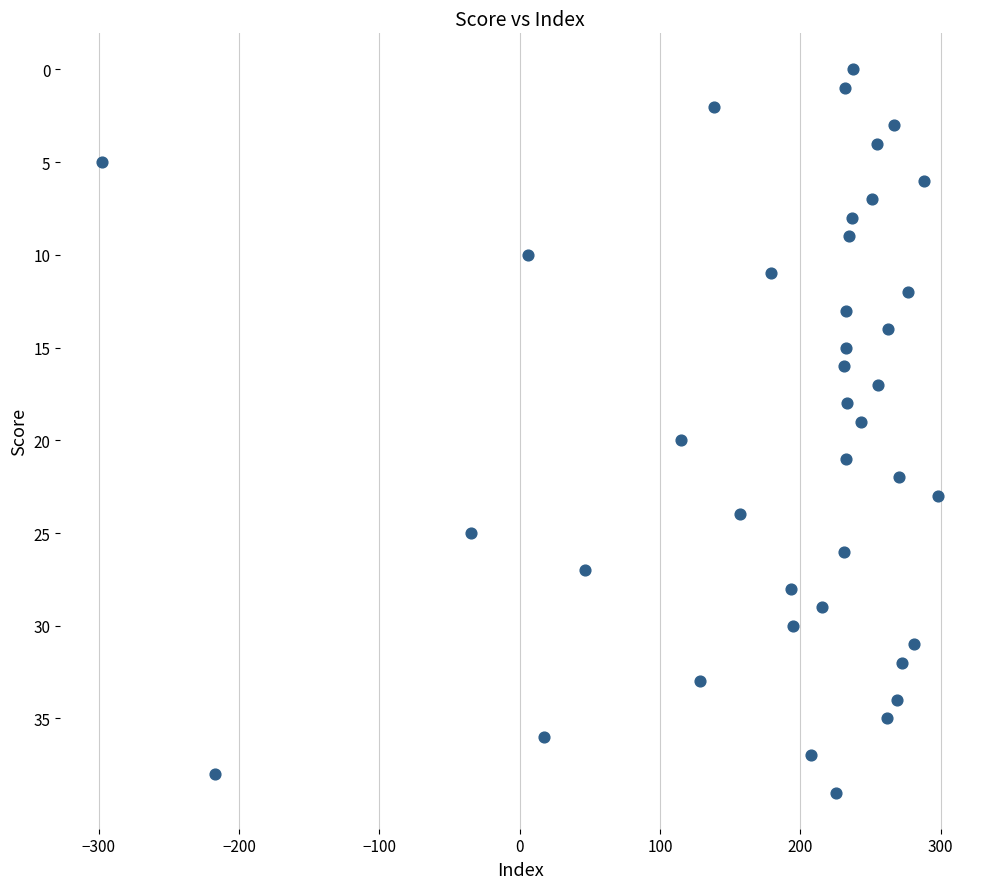

What is the range of Y values (max minus min)?

39